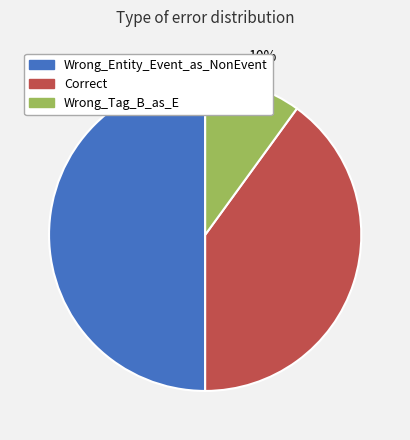

To the nearest percent, what is the combined percentage of Wrong_Entity_Event_as_NonEvent and Wrong_Tag_B_as_E?

60%